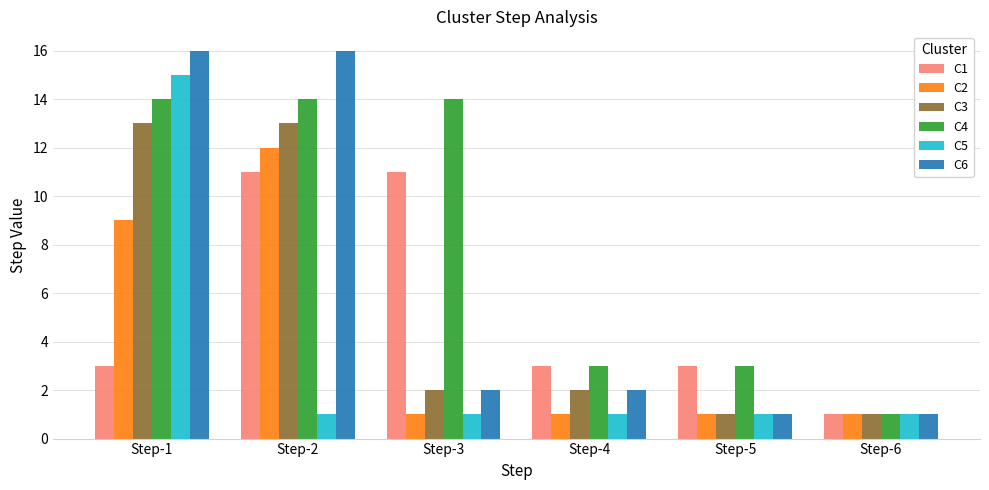

True or false: C3 has a value of 2 at Step-6.

False